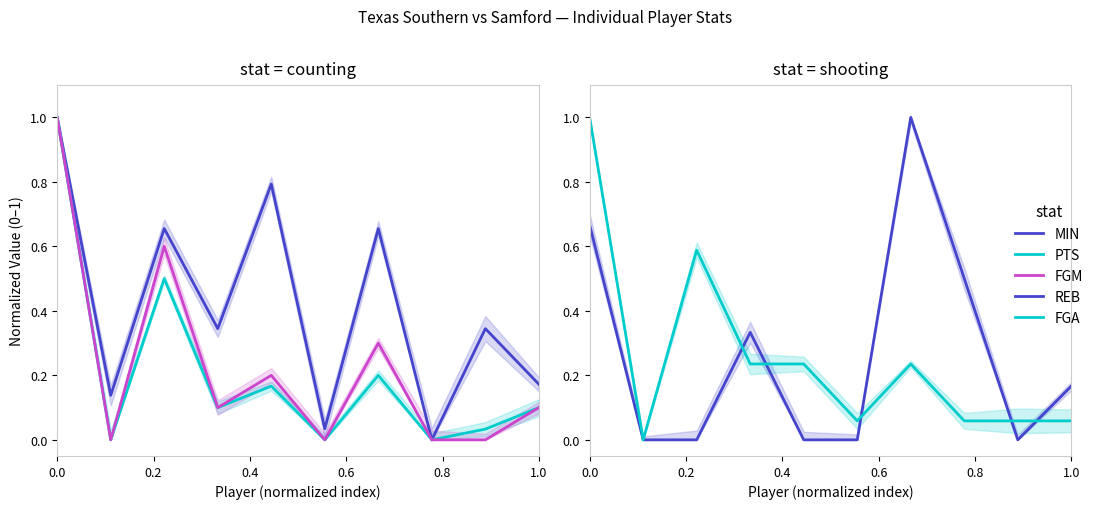

Which series ends up on top after the final intersection of MIN and FGA?

MIN